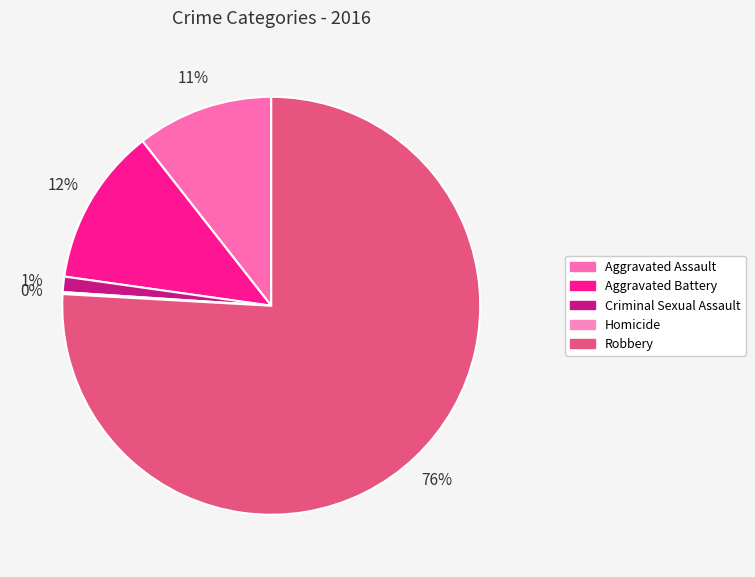

Is there any slice that represents more than half of the pie?

Yes